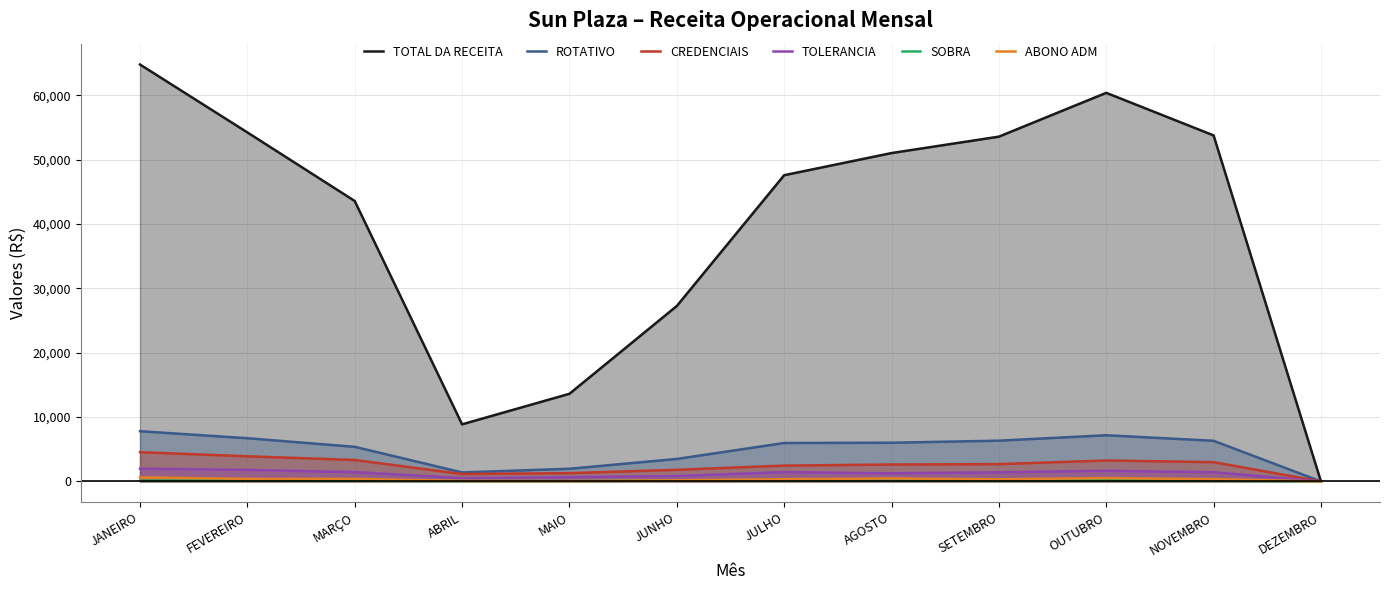

At which category is the sum across all series the highest?

JANEIRO